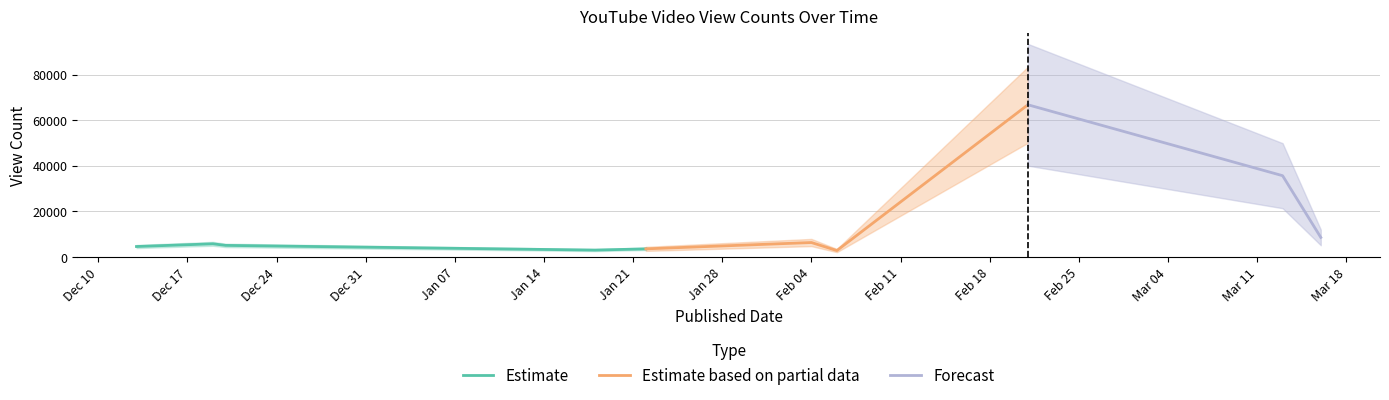

Reading right to left, extract all data points from this chart.

2025-02-06=2816	2025-01-18=3023	2025-01-22=3563	2024-12-13=4590	2024-12-20=5087	2024-12-19=5777	2025-02-04=6343	2025-03-16=8584	2025-03-13=35685	2025-02-21=66813